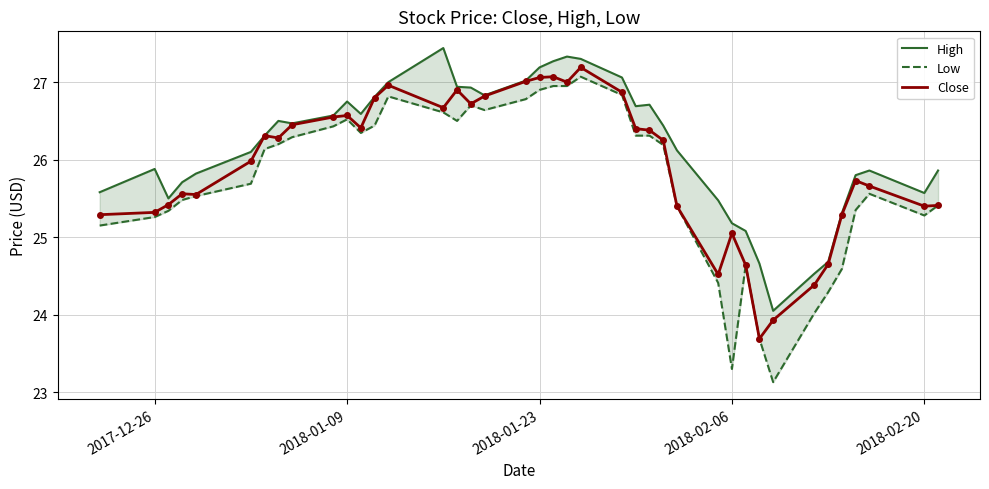

Where is Close nearest to the value 25?

2018-02-06